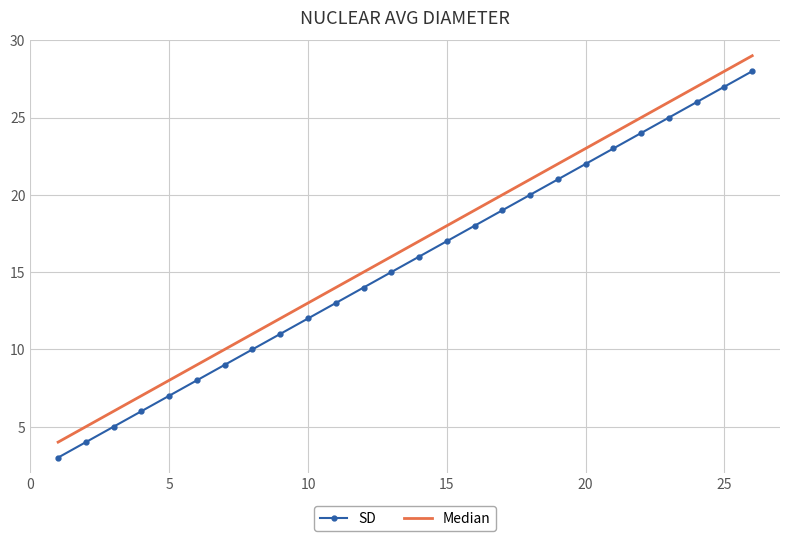

True or false: Median and SD cross at least once.

False